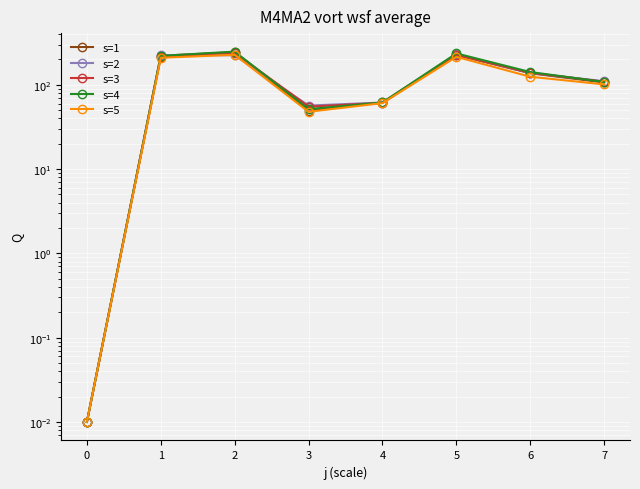

The value of s=3 at 4 is 12.3. True or false?

False